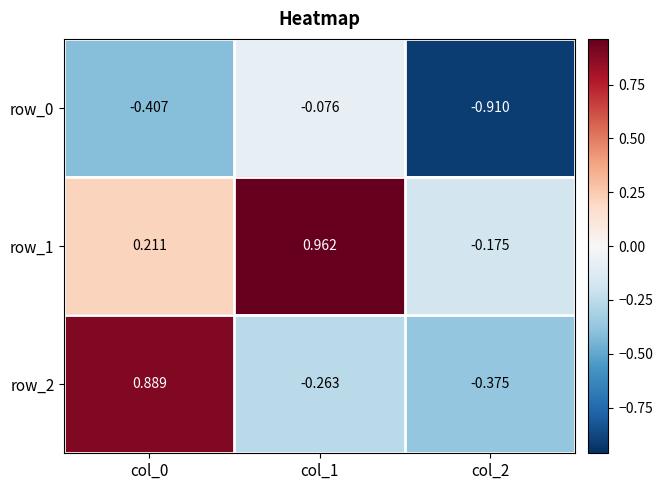

Where does the row_1 series first go above 0?

col_0